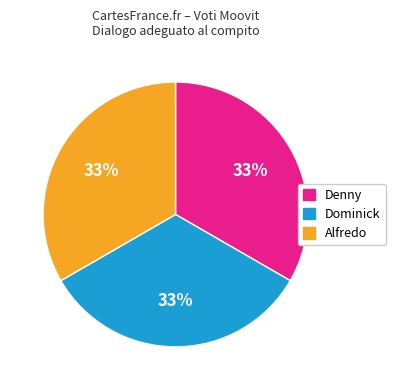

To the nearest percent, what is the average slice percentage?

33%